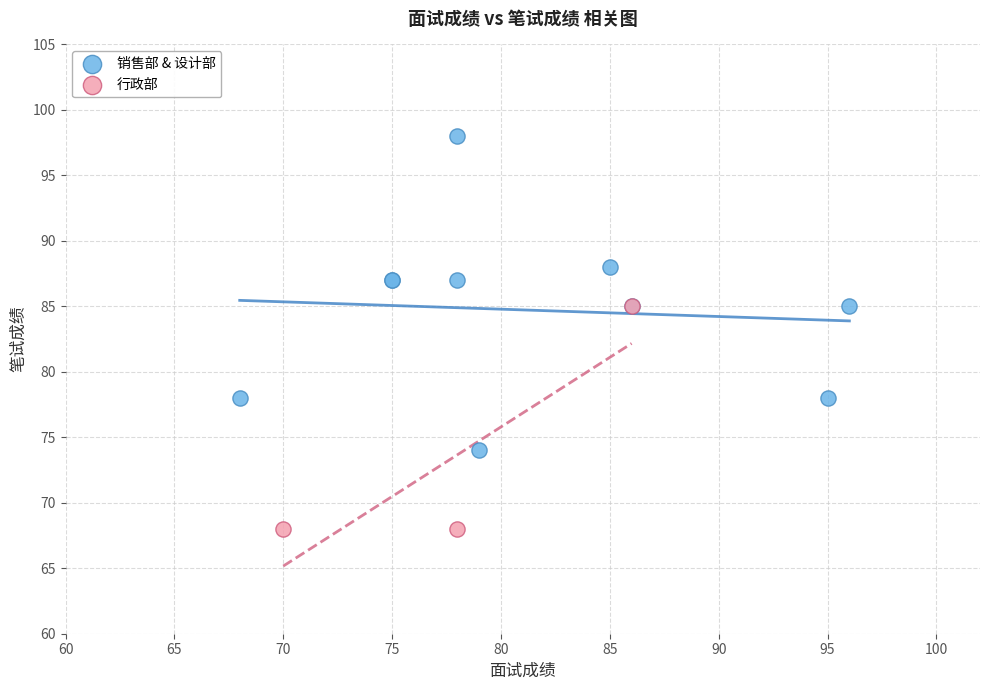

Which series has the widest spread of Y values?

销售部 & 设计部